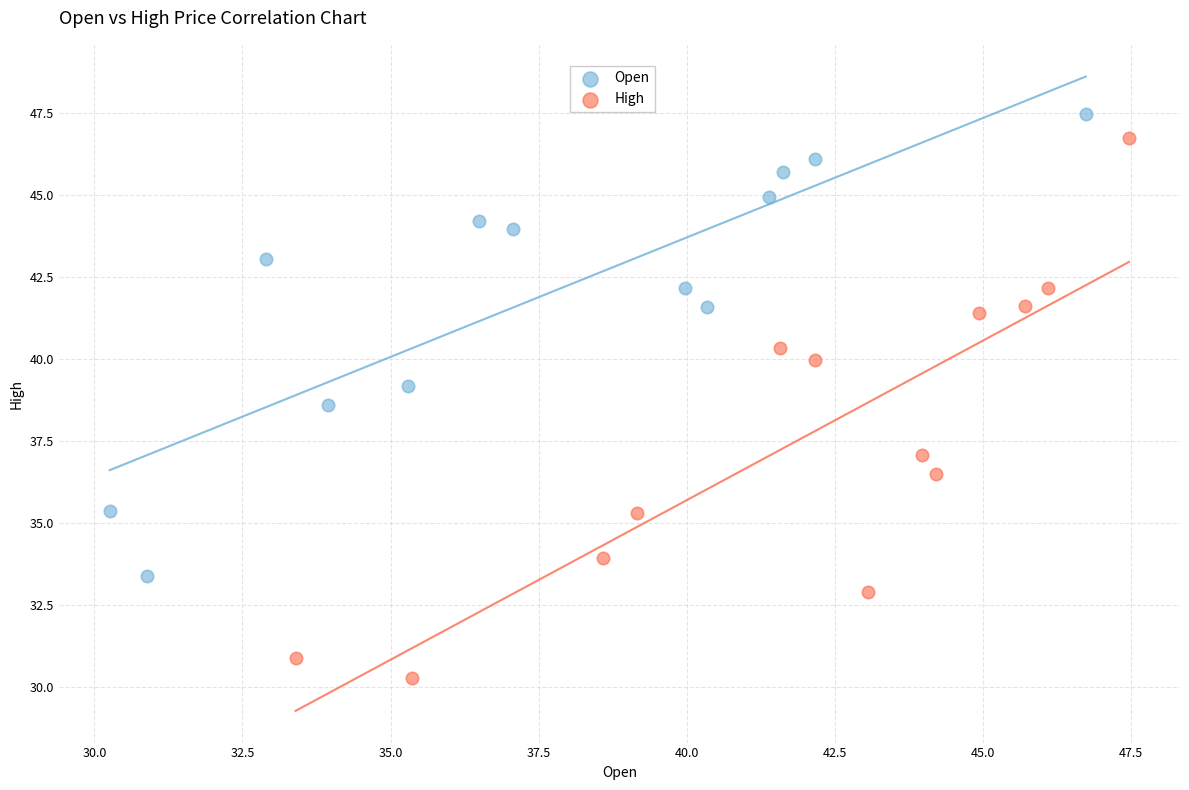

Which series has the largest Y range (max minus min)?

High